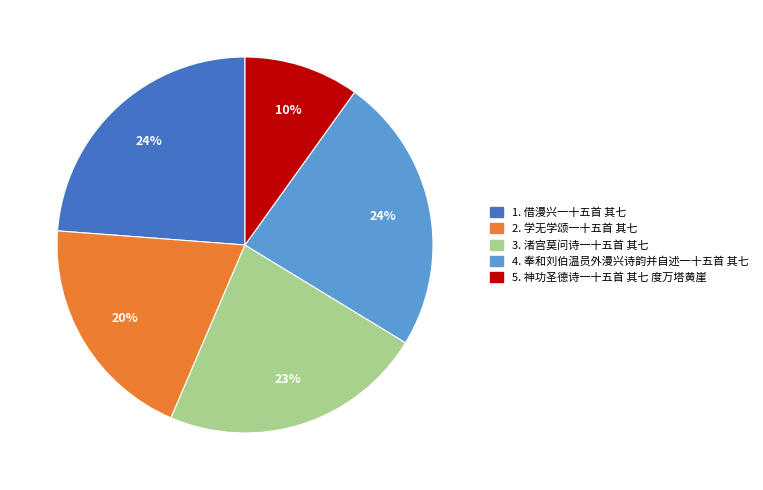

Does any single category account for the majority?

No